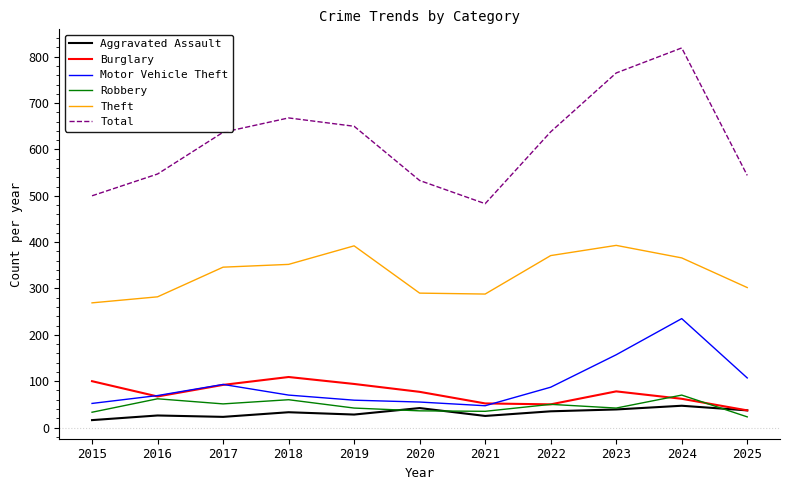

True or false: Motor Vehicle Theft and Total intersect in this chart.

False